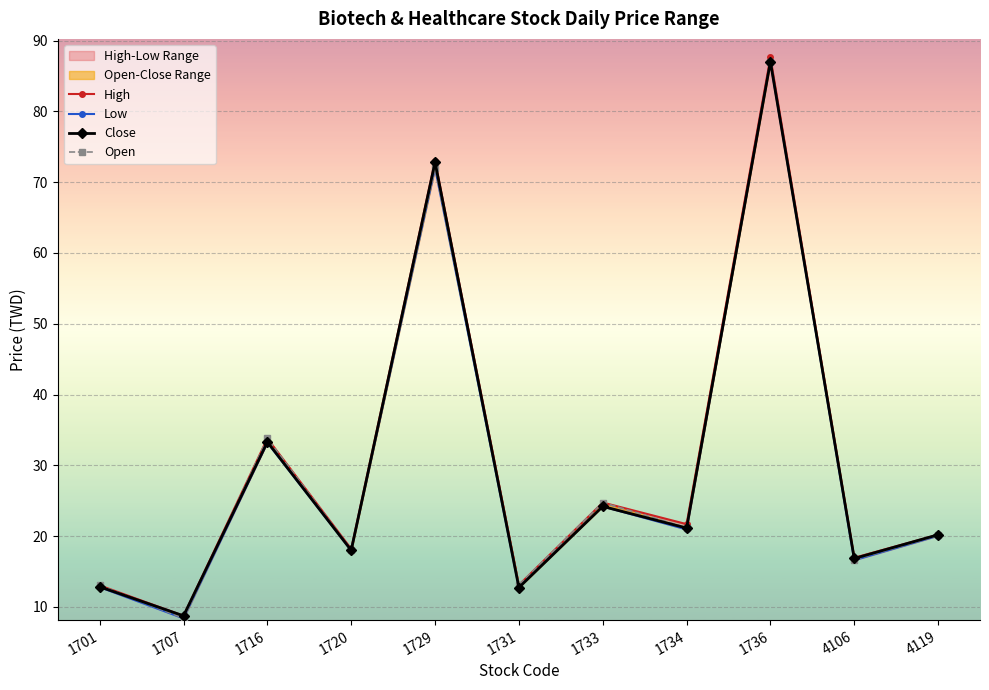

At which category does Low reach its first local peak?

1716